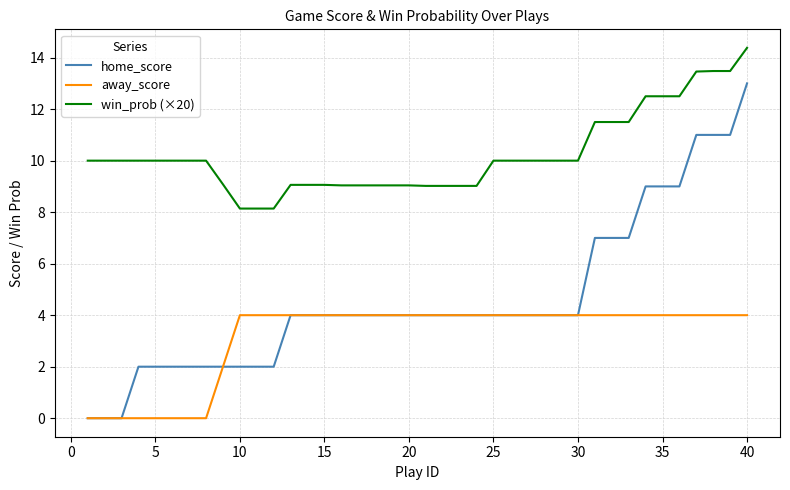

Which series has the largest total across all categories?

win_prob (×20)